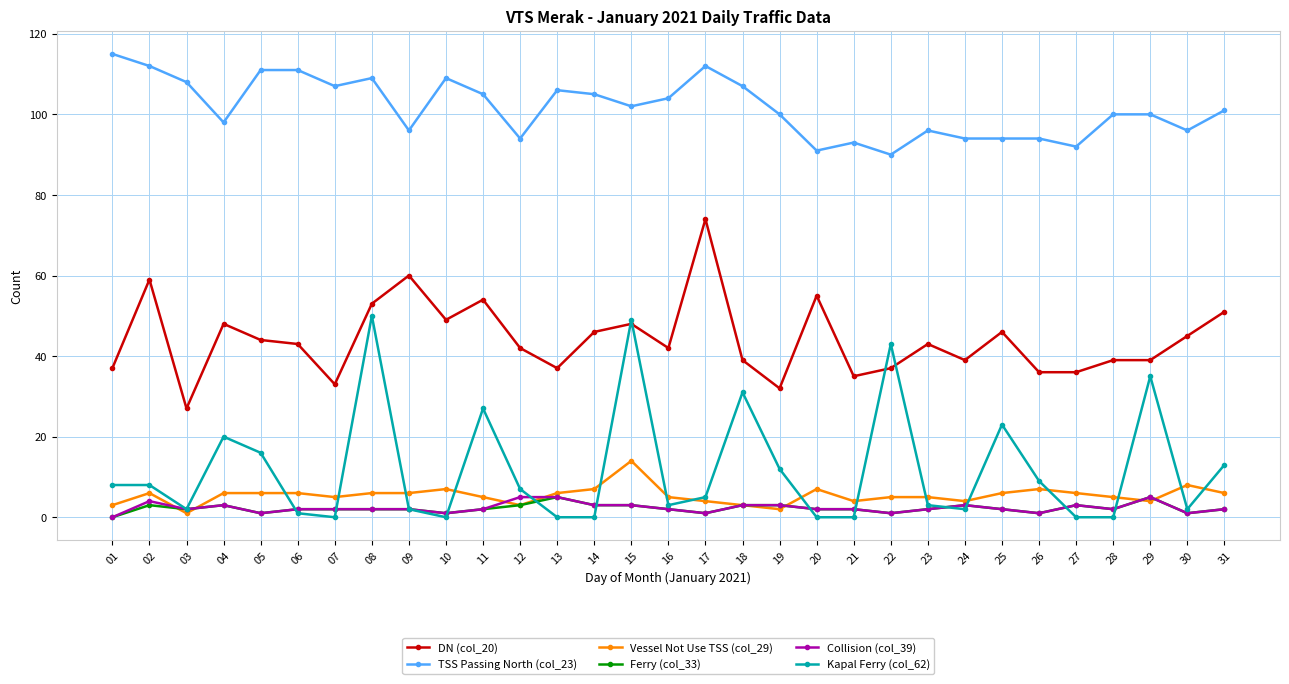

What is the maximum value shown in the chart?

115